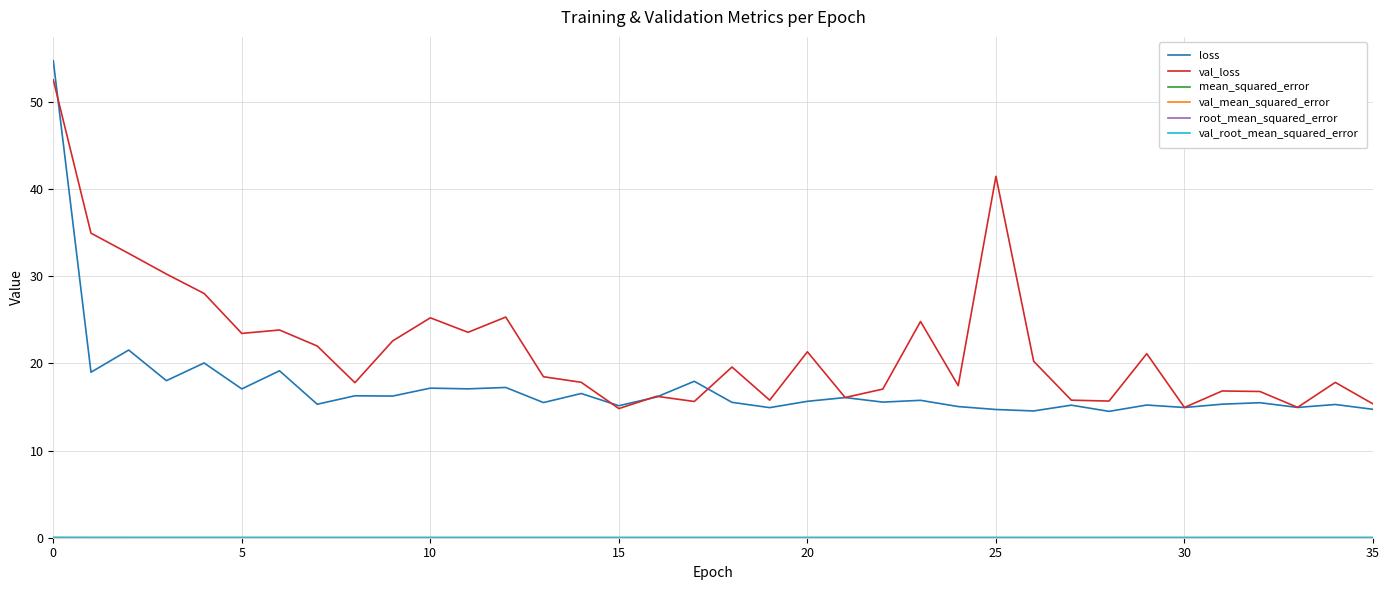

Which series has the widest spread of values?

loss